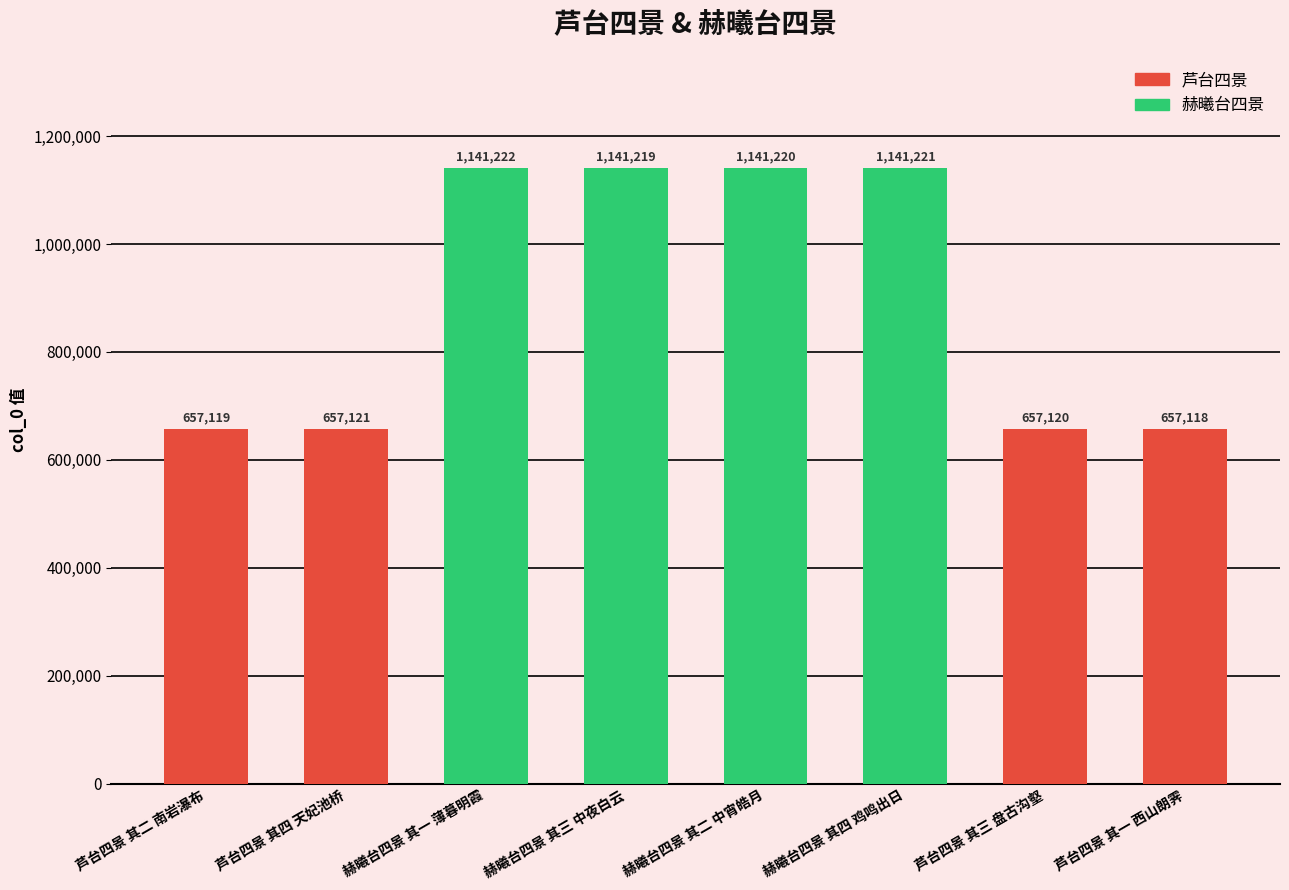

What is the difference between the second highest and second lowest values?

484102